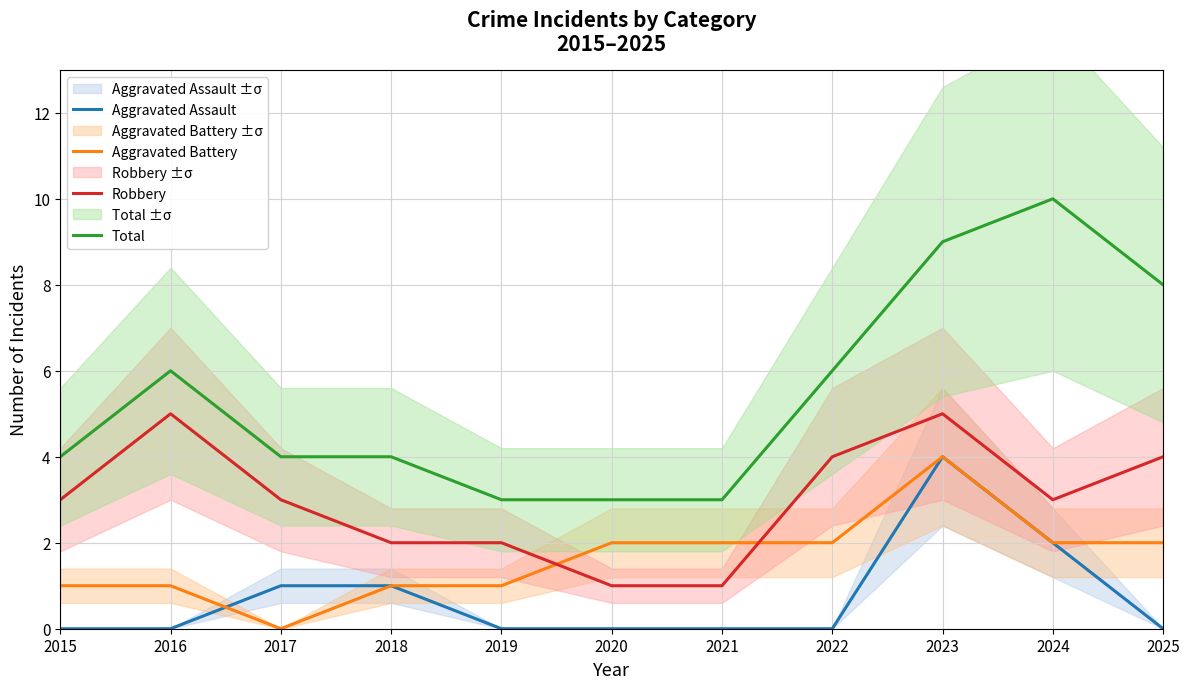

True or false: Robbery and Total intersect in this chart.

False